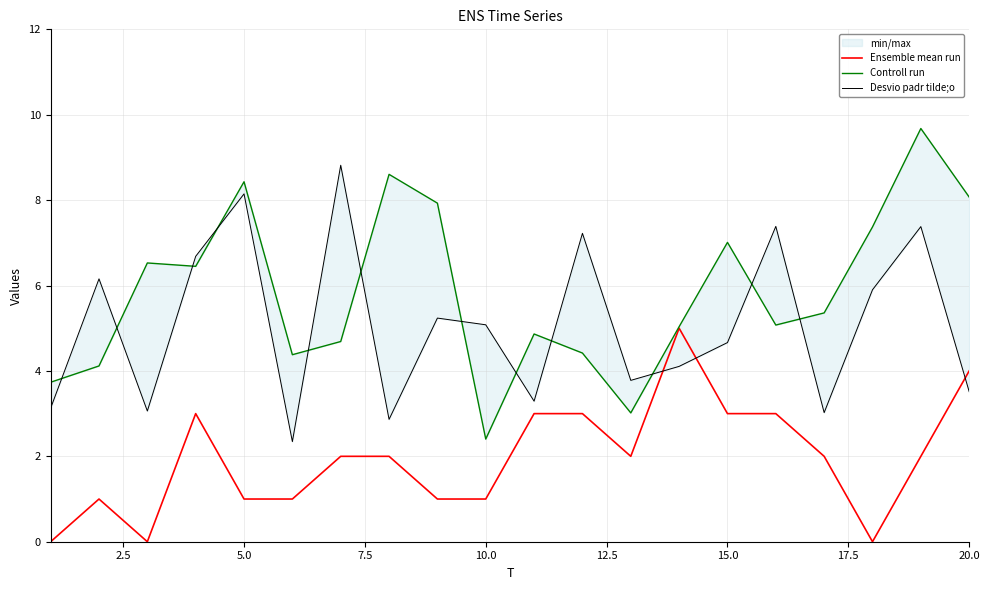

Which series has the widest spread of values?

Controll run